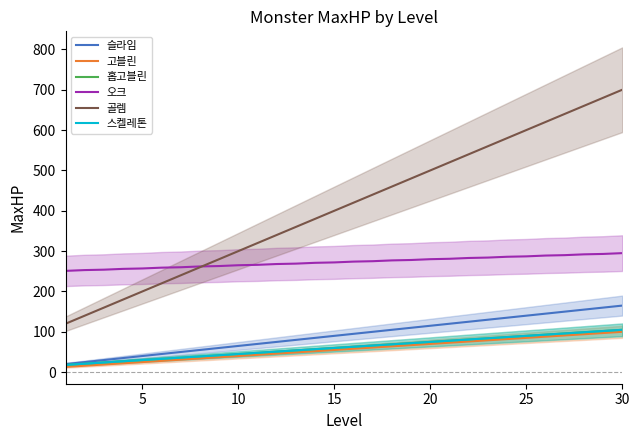

Reading left to right, what are all the values shown in this chart?

슬라임: 20	25	30	35	40	45	50	55	60	65	70	75	80	85	90	95	100	105	110	115	120	125	130	135	140	145	150	155	160	165
고블린: 13	16	19	22	25	28	31	34	37	40	43	46	49	52	55	58	61	64	67	70	73	76	79	82	85	88	91	94	97	100
홉고블린: 18	21	24	27	30	33	36	39	42	45	48	51	54	57	60	63	66	69	72	75	78	81	84	87	90	93	96	99	102	105
오크: 251	253	254	256	257	259	260	262	263	265	266	268	269	271	272	274	275	277	278	280	281	283	284	286	287	289	290	292	293	295
골렘: 120	140	160	180	200	220	240	260	280	300	320	340	360	380	400	420	440	460	480	500	520	540	560	580	600	620	640	660	680	700
스켈레톤: 18	21	24	27	30	33	36	39	42	45	48	51	54	57	60	63	66	69	72	75	78	81	84	87	90	93	96	99	102	105